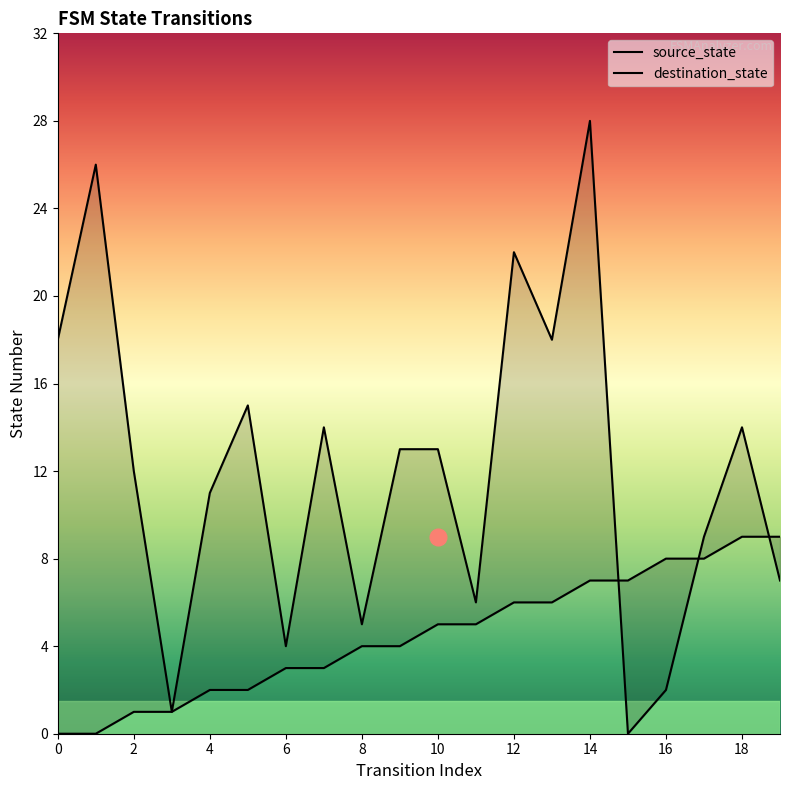

Which has a higher value, 12 or 9?

12